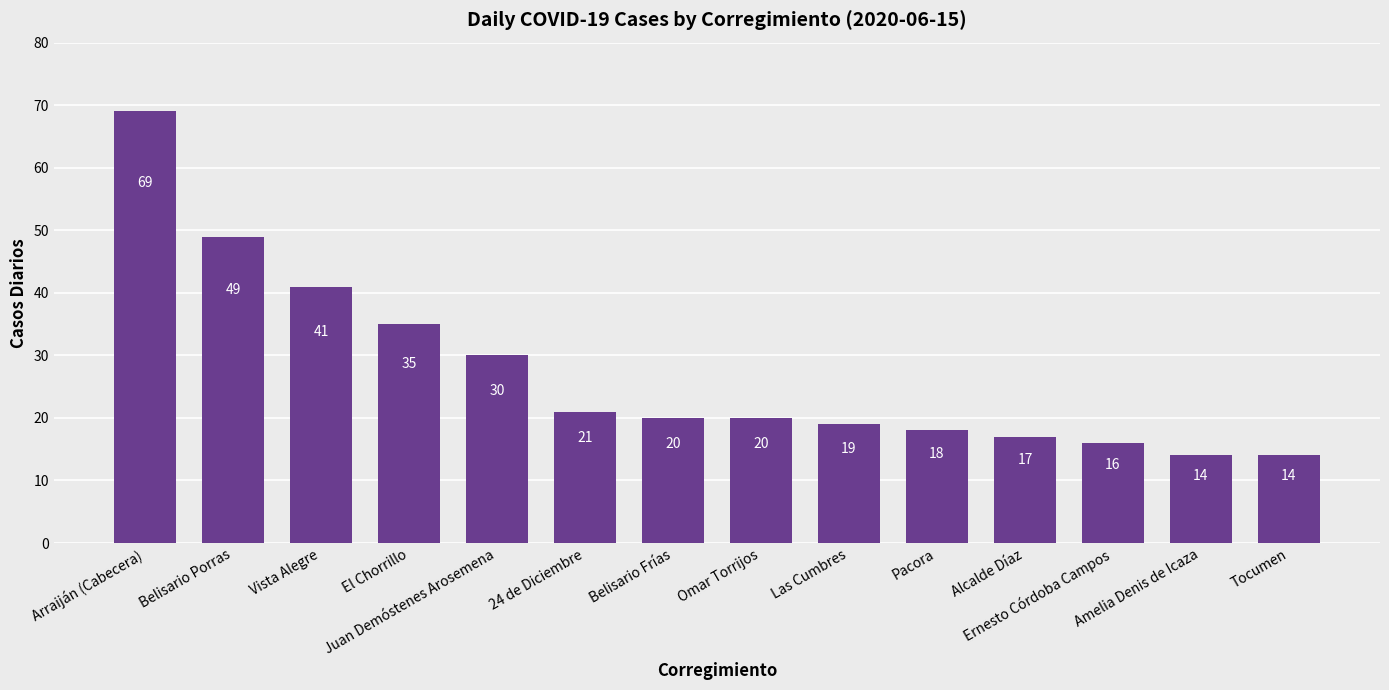

The value at Alcalde Díaz is 7. True or false?

False